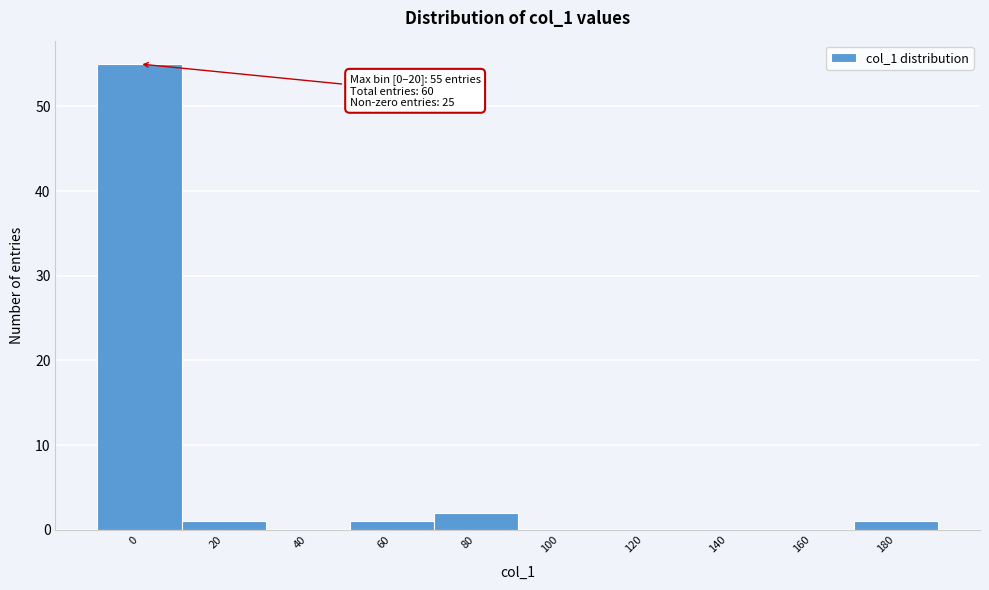

Reading left to right, extract all data points from this chart.

0=55	20=1	40=0	60=1	80=2	100=0	120=0	140=0	160=0	180=1